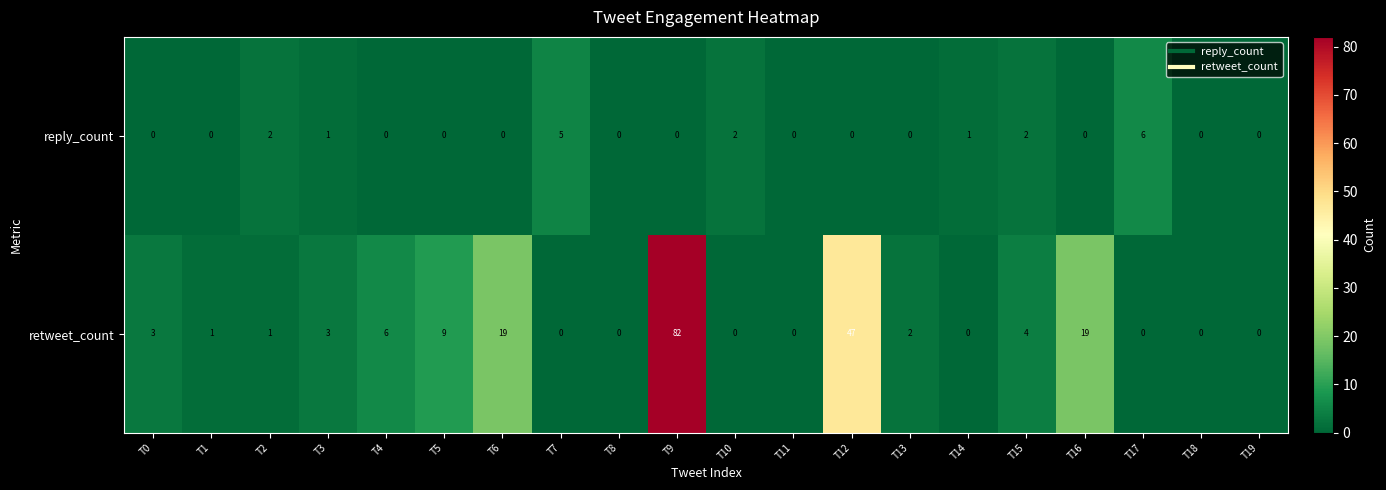

Which series has the largest total across all categories?

retweet_count